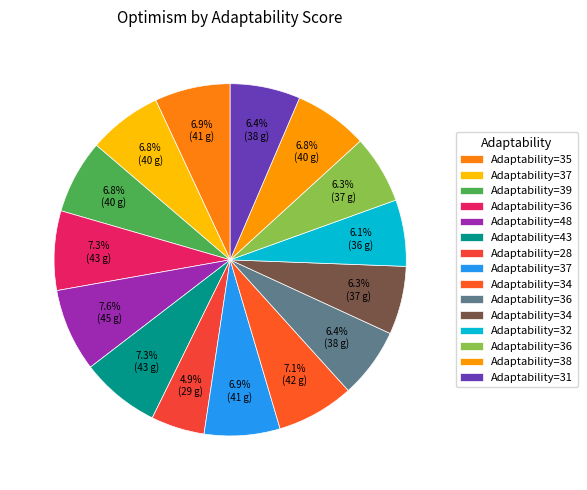

Is there a majority slice in this chart?

No